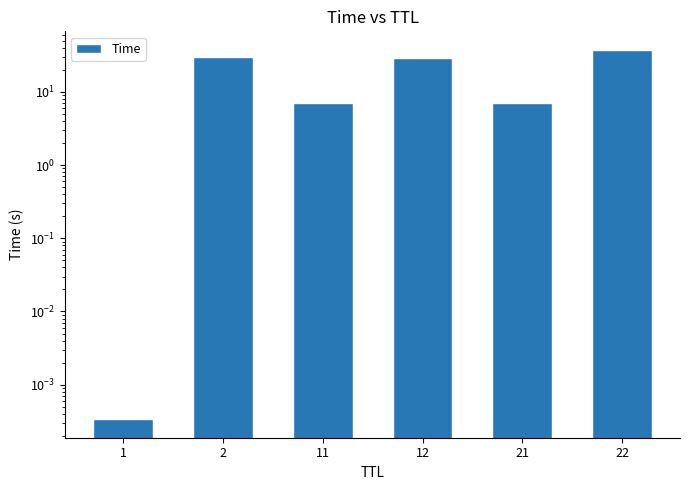

True or false: the data shows 9.6 at 2.

False